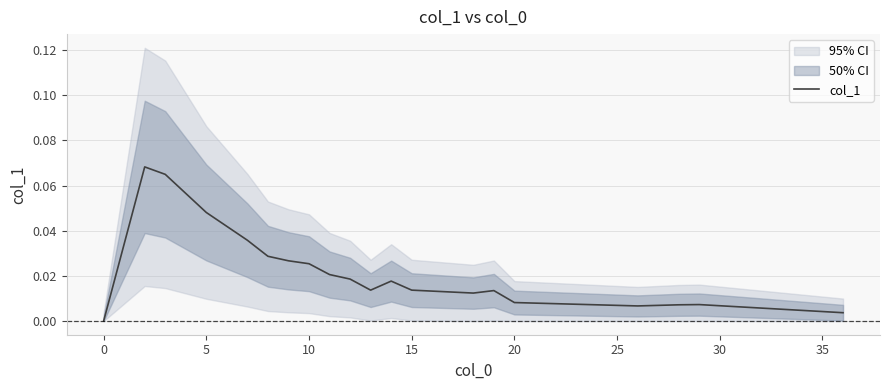

What is the sum of all values?

0.4